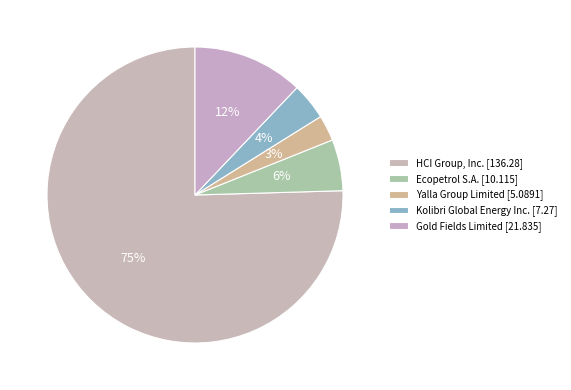

How many segments does this pie chart have?

5